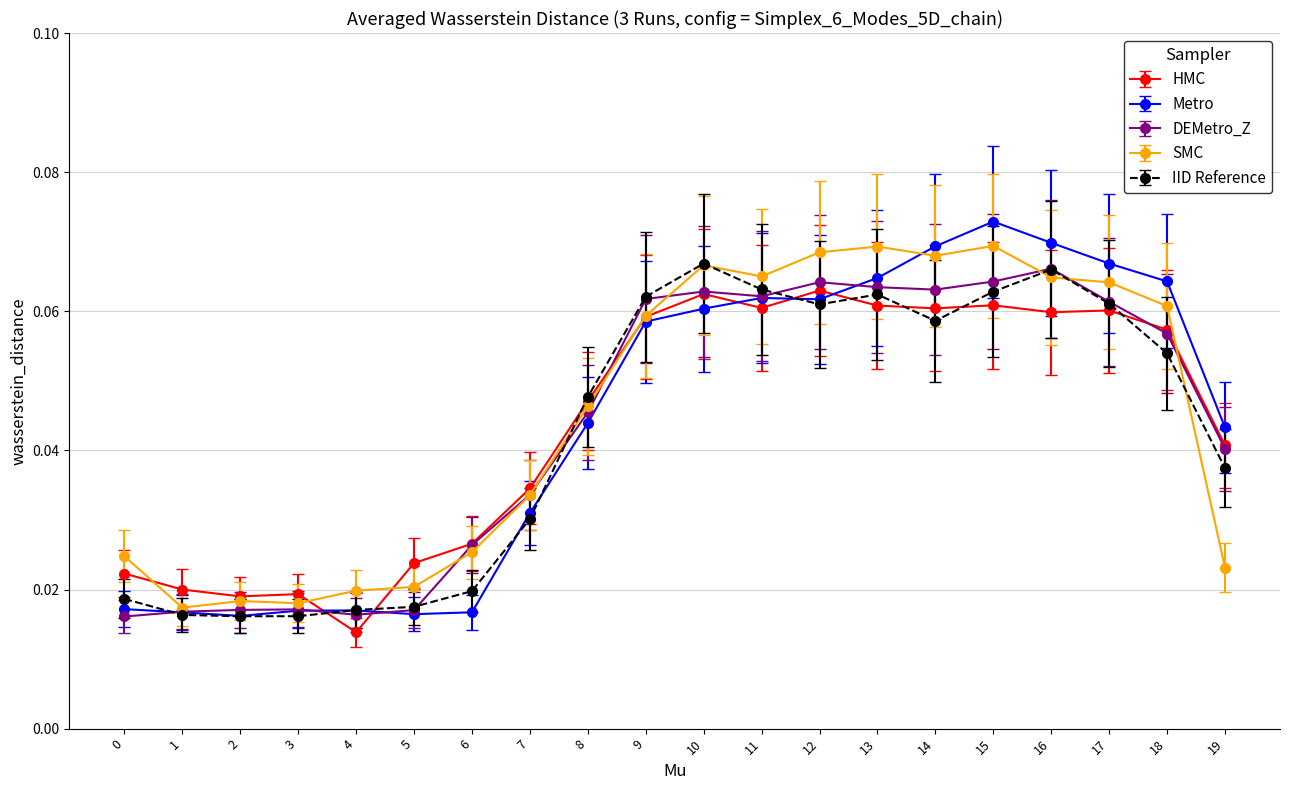

At how many categories does at least one series exceed 0?

20